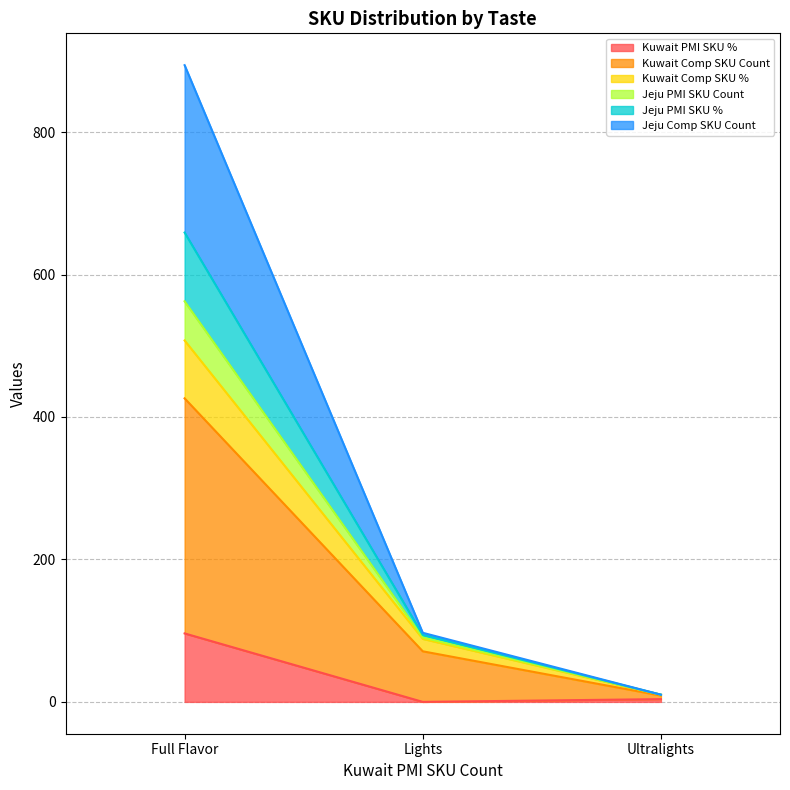

True or false: Jeju PMI SKU Count has a value of 10.1 at Ultralights.

True